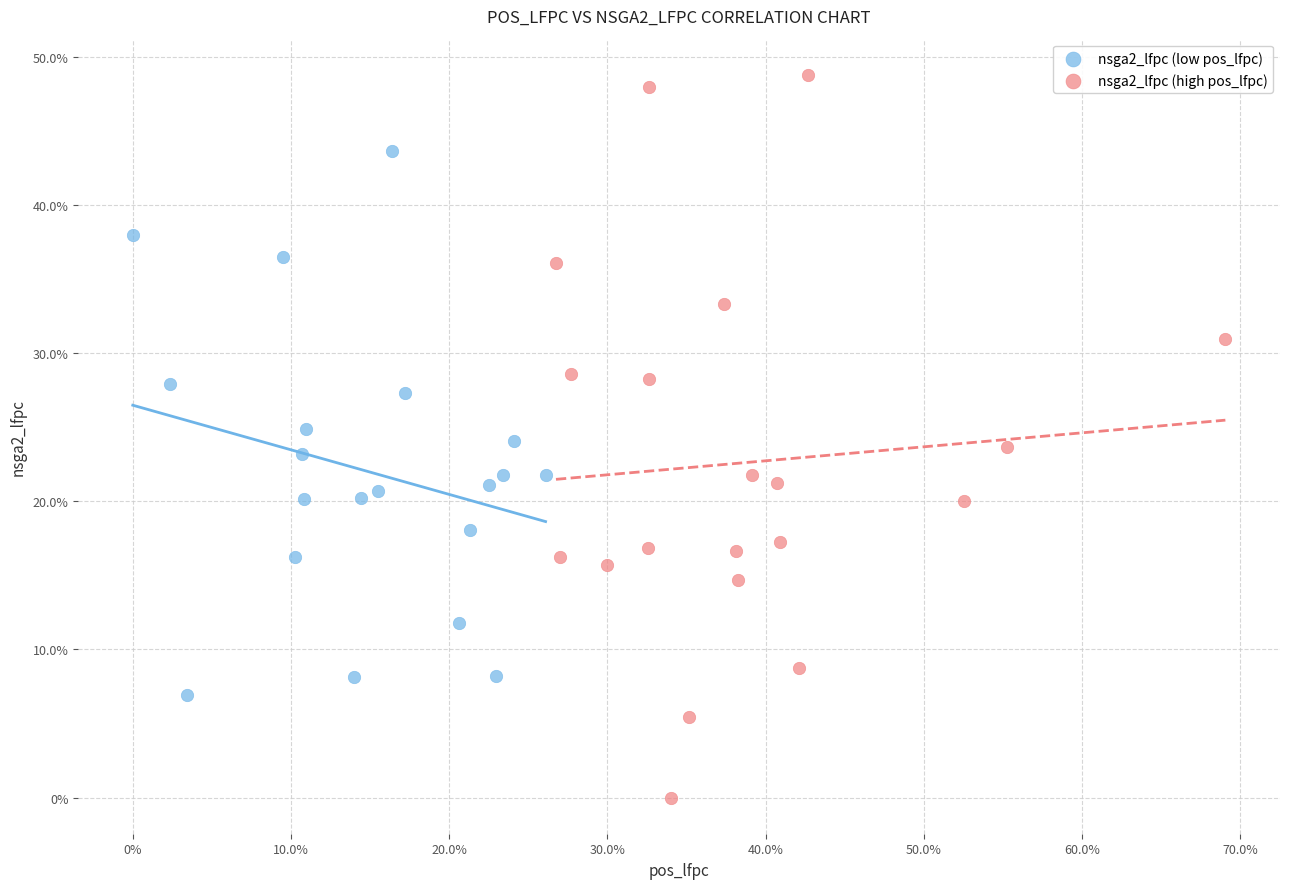

What are all the series names shown in the legend?

nsga2_lfpc (low pos_lfpc), nsga2_lfpc (high pos_lfpc)